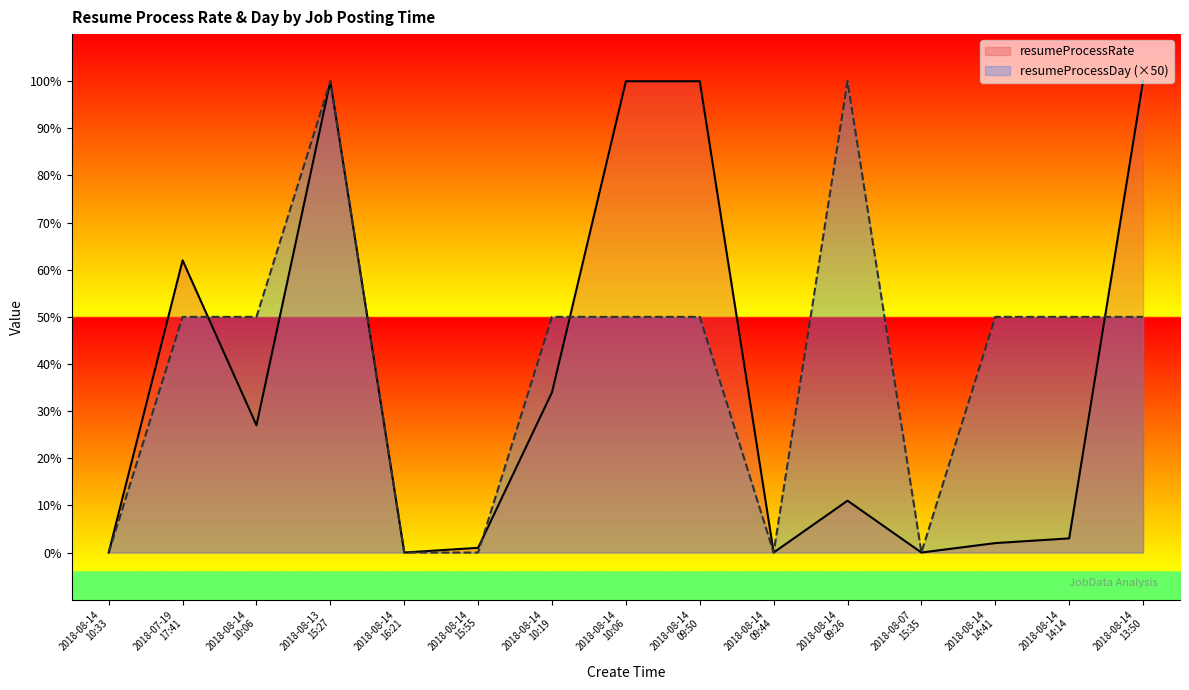

How many times do resumeProcessDay and resumeProcessRate cross each other?

4